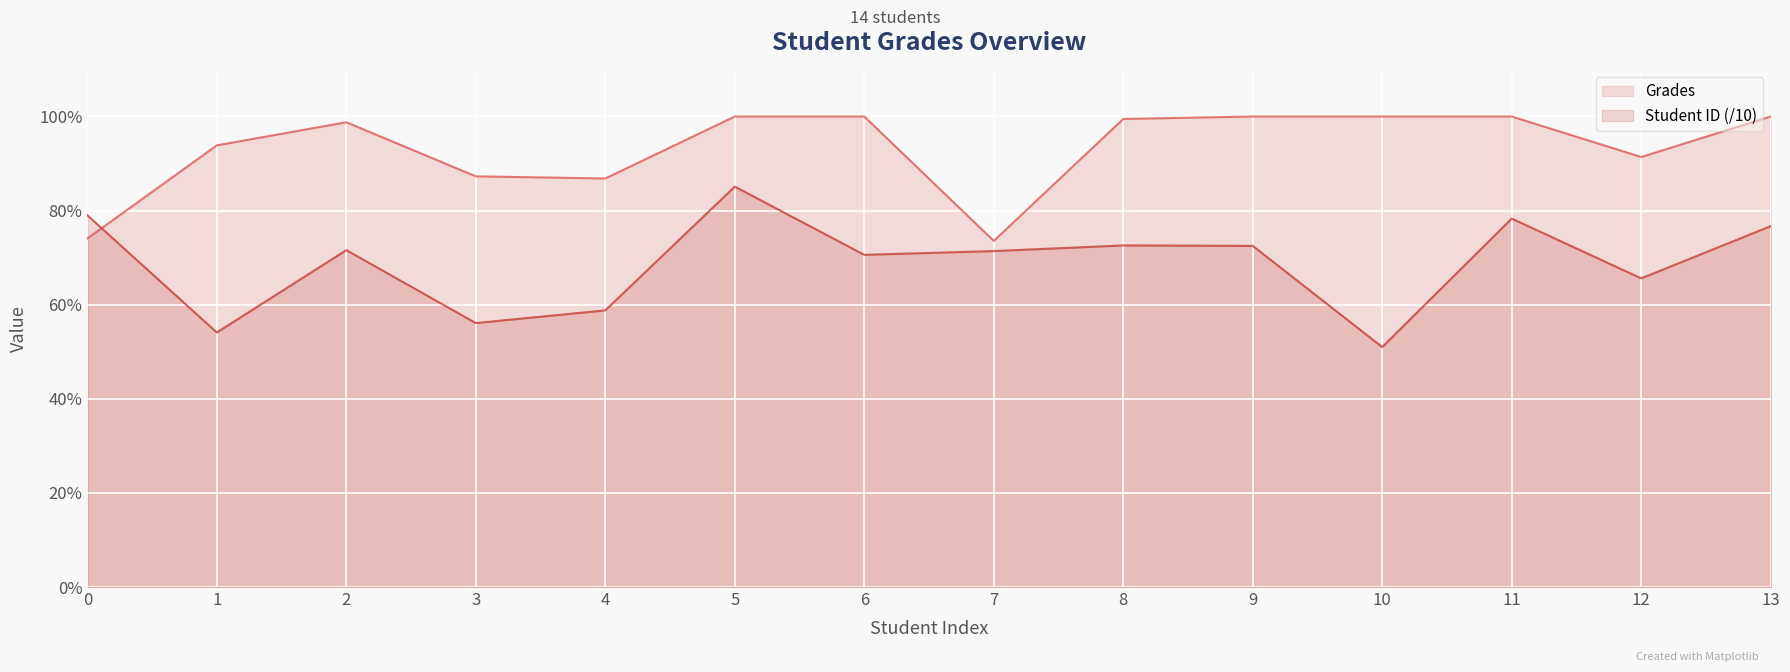

The Grades series shows 98.8 at 2. True or false?

True